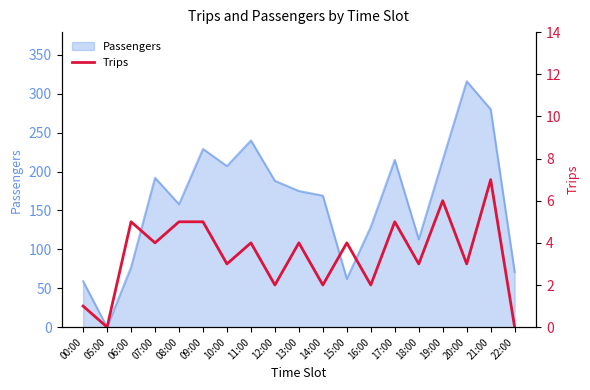

True or false: the data shows 11 at 21:00.

False